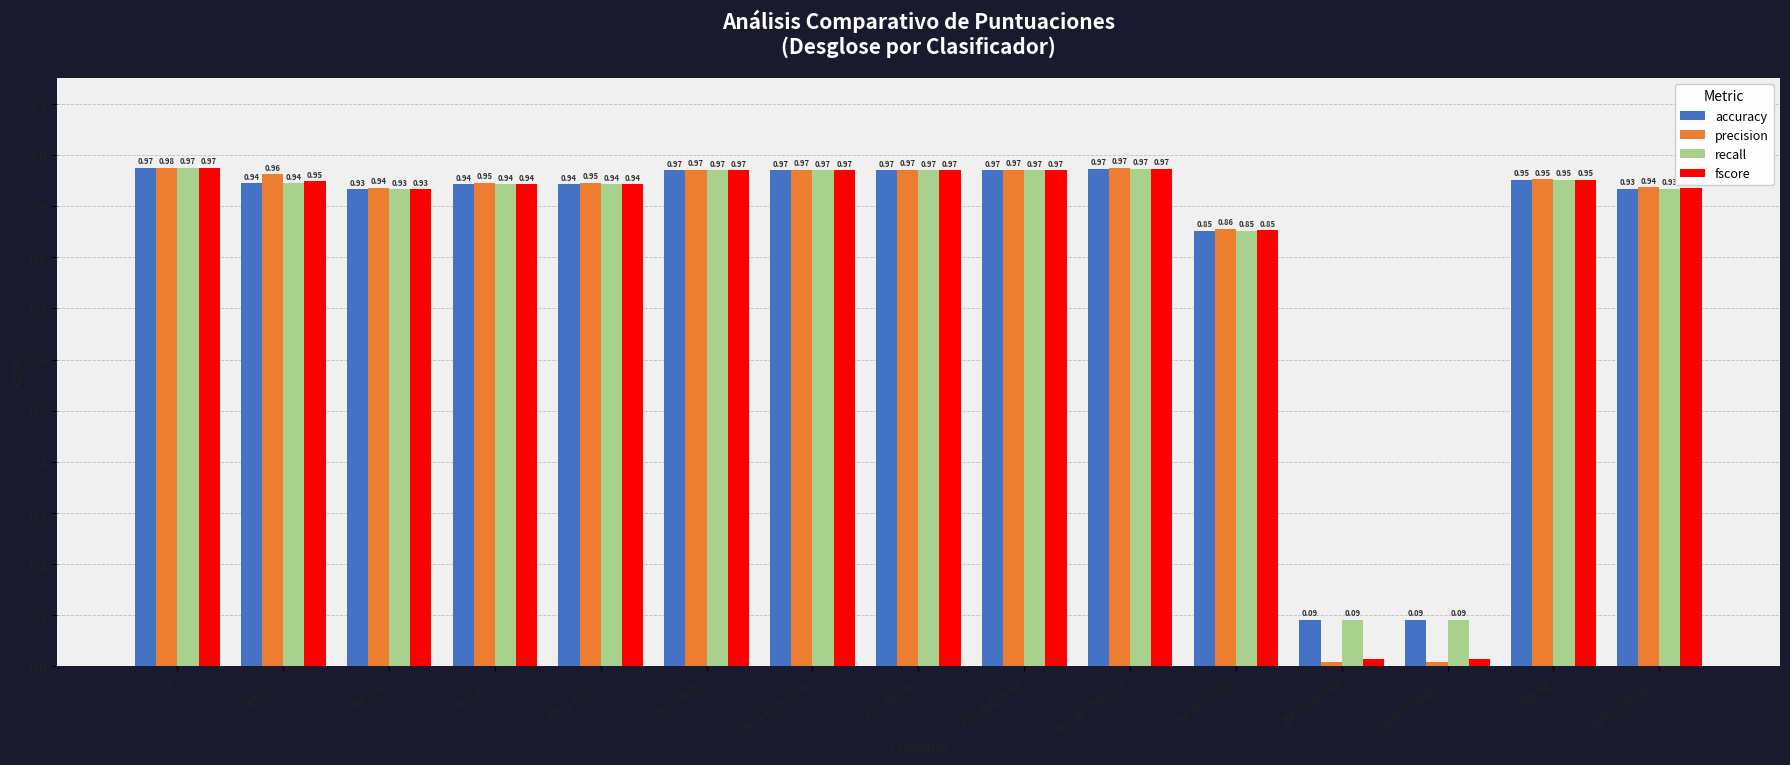

Which label corresponds to the largest value in the chart?

svc